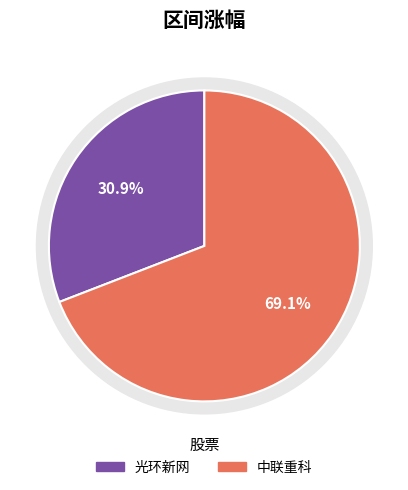

The 光环新网 slice represents 31% of the pie. True or false?

True